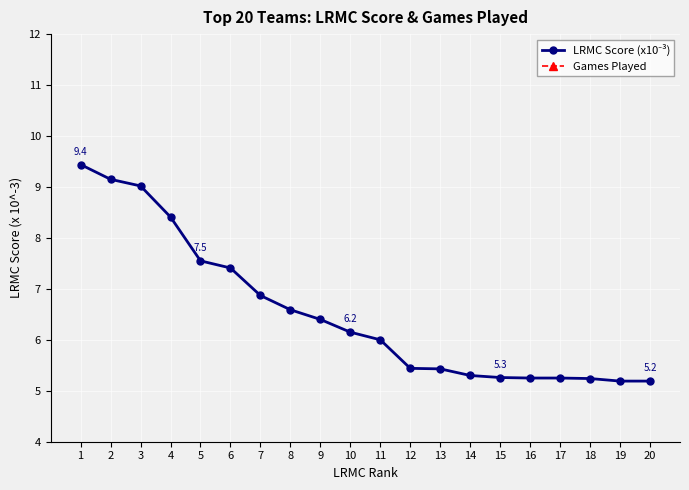

What is the sum of all LRMC Score (x10⁻³) values?

130.5